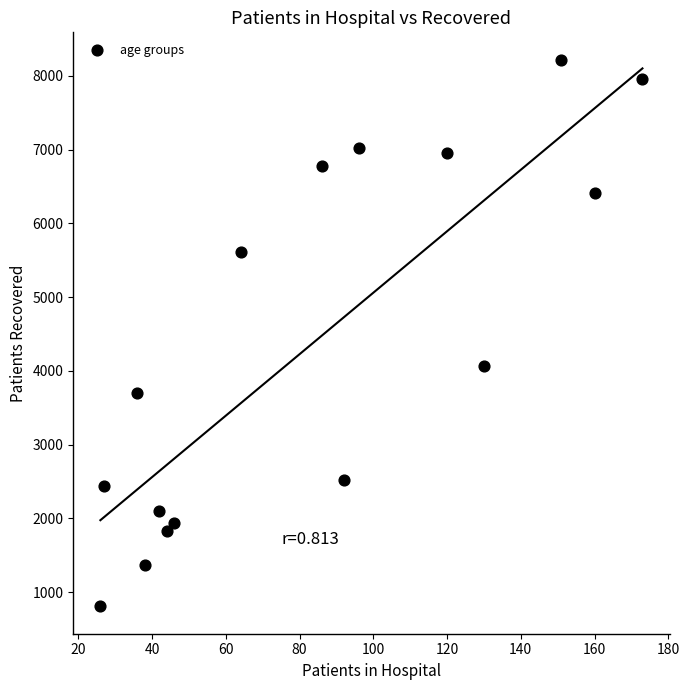

What Y value in the scatter plot is closest to 4512?

4068